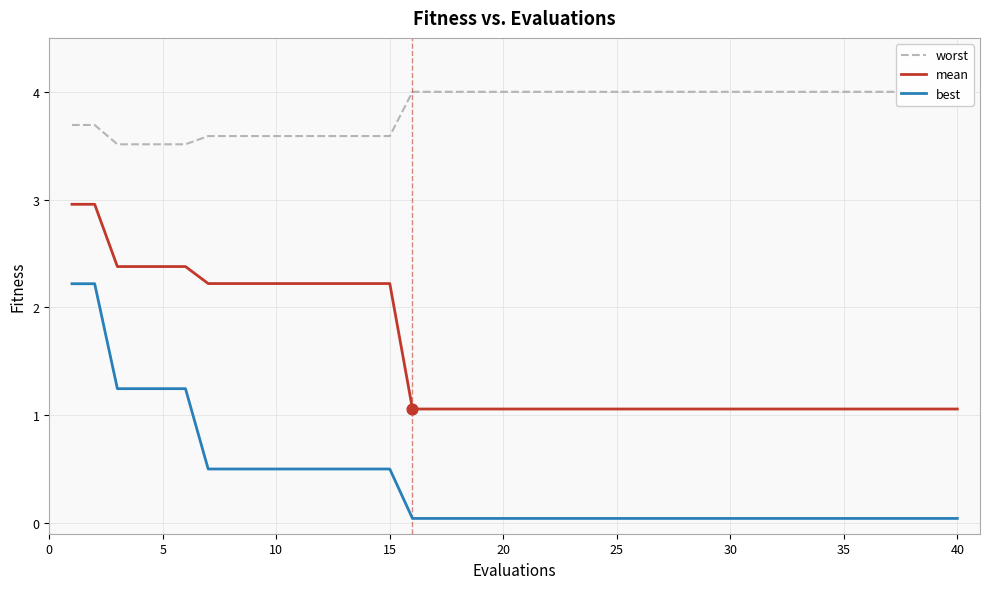

Which series has the widest spread of Y values?

best